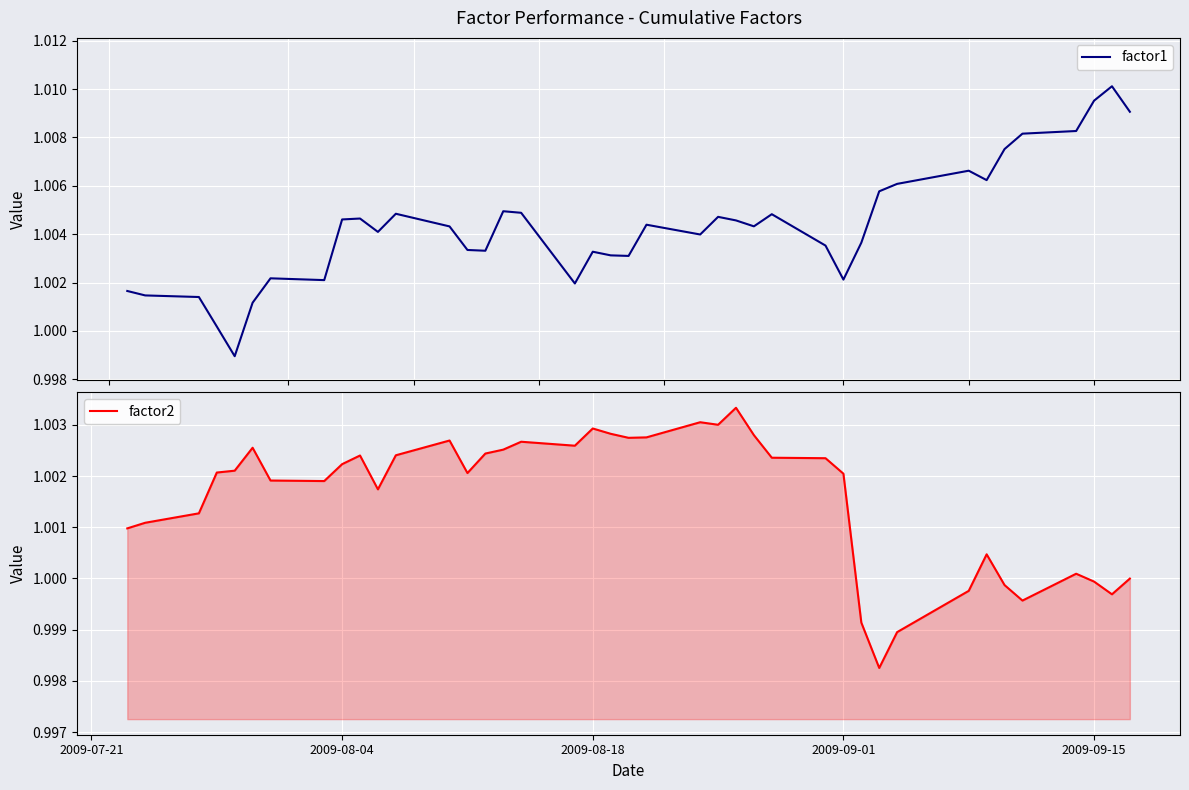

Which series ends up on top after the final intersection of factor2 and factor1?

factor1